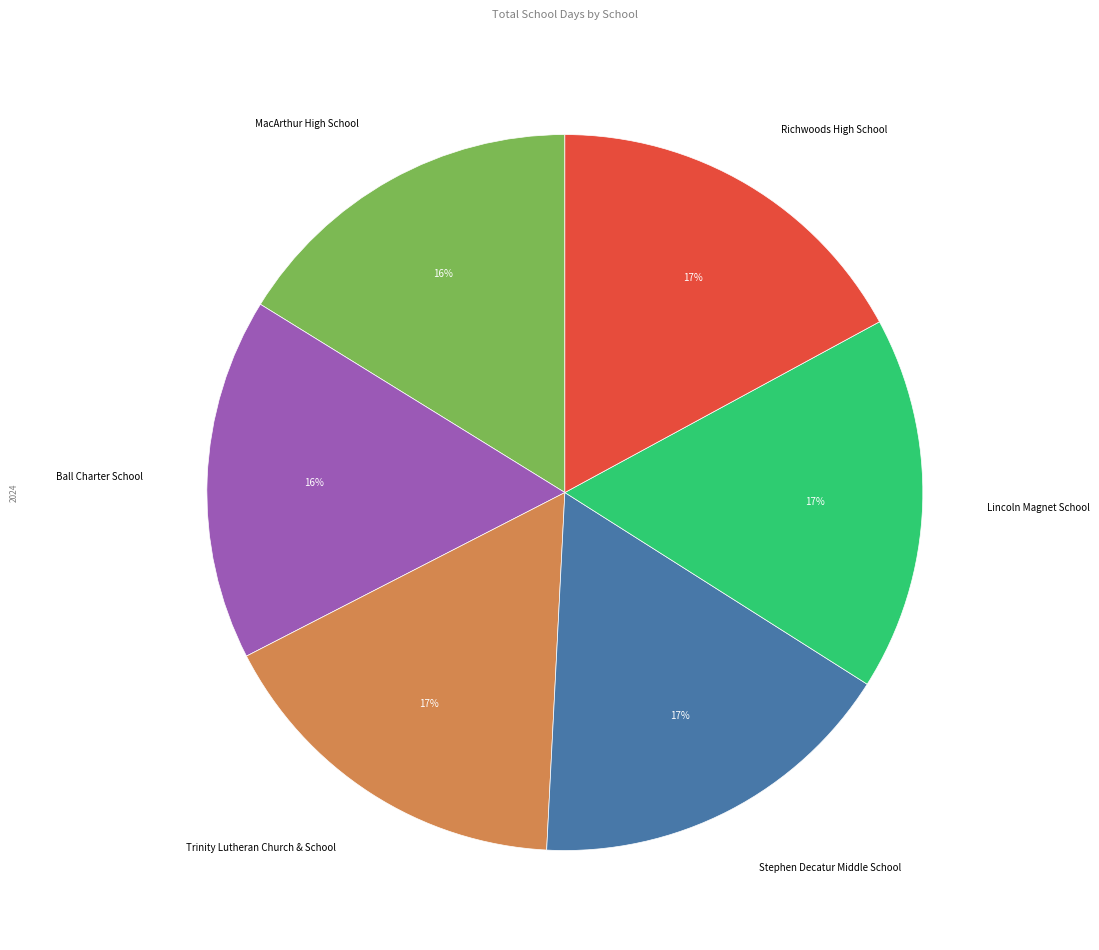

Does any single category account for the majority?

No